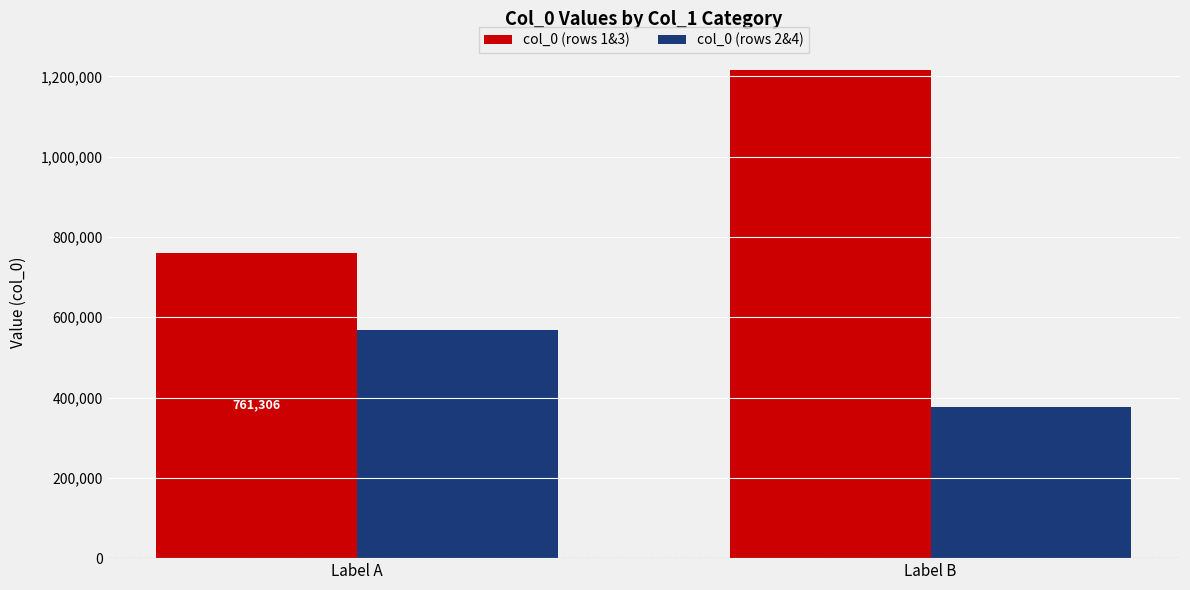

What is the difference between the col_0 (rows 1&3) values at Label A and Label B?

454170